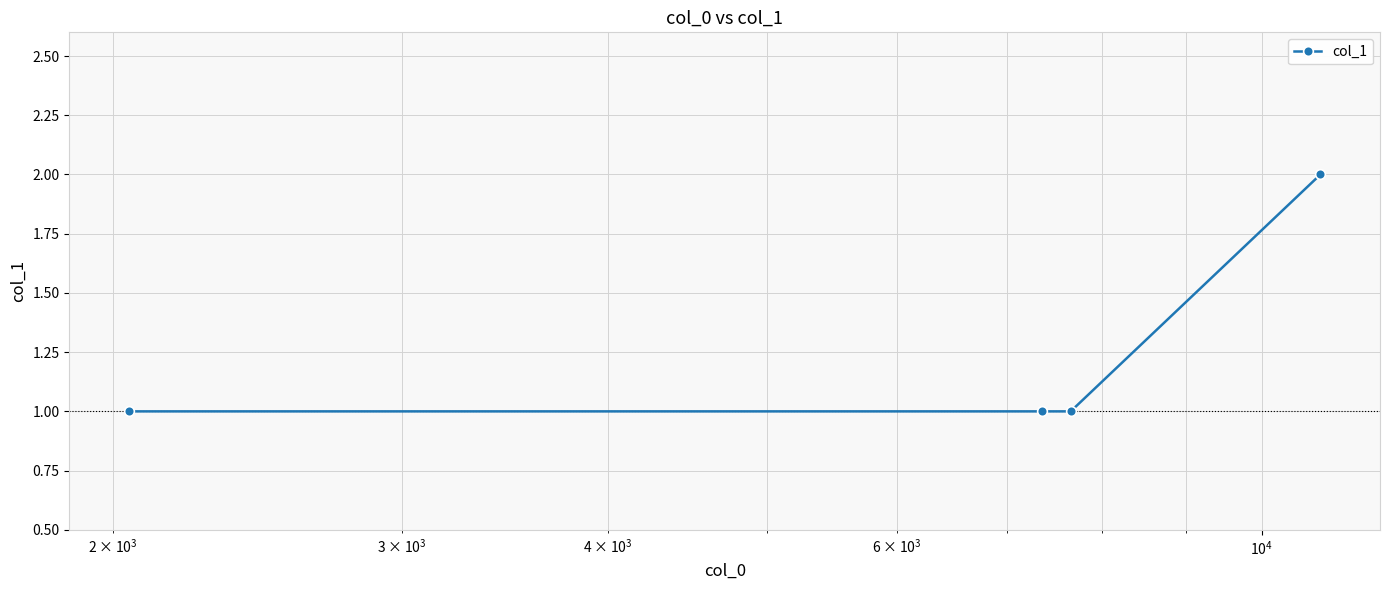

Is this an area chart (filled region under the line)?

No